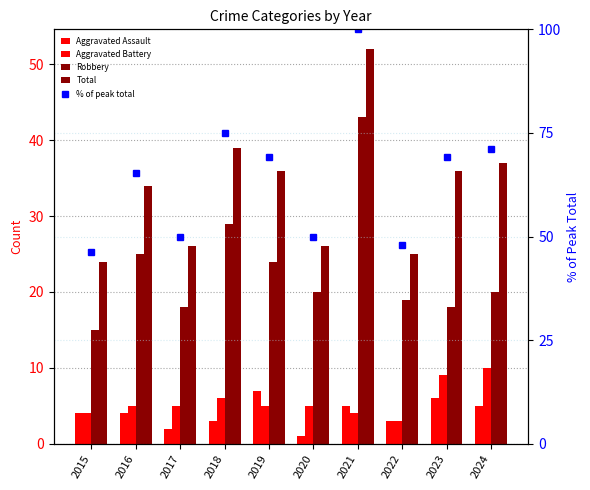

The % of peak total series shows 31.3 at 2018. True or false?

False